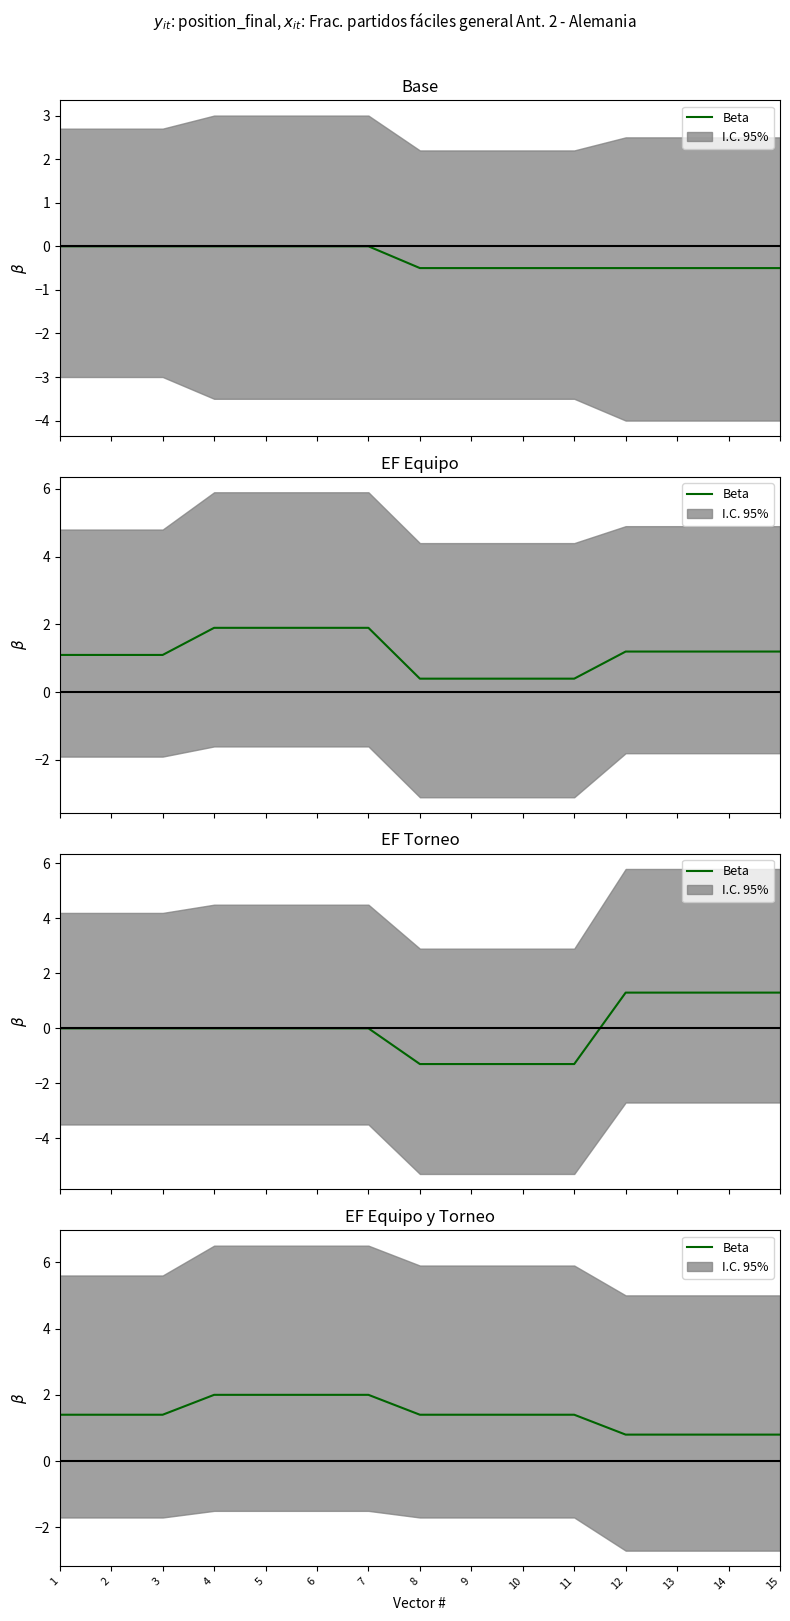

Reading right to left, transcribe all the data shown in this chart.

15=0.8	14=0.8	13=0.8	12=0.8	11=1.4	10=1.4	9=1.4	8=1.4	7=2.0	6=2.0	5=2.0	4=2.0	3=1.4	2=1.4	1=1.4